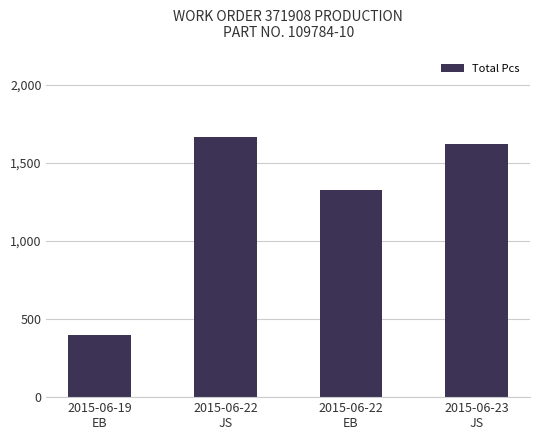

What is the average value?

1254